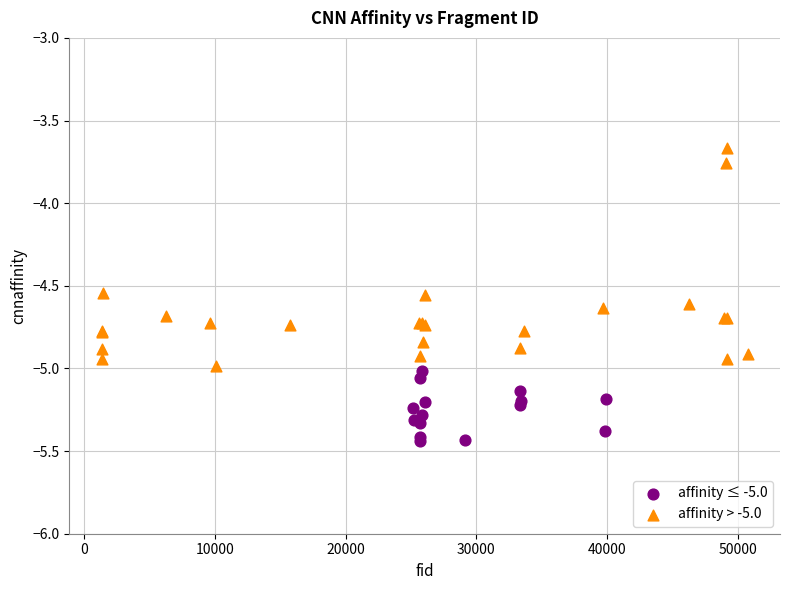

Which series contains the lowest Y value?

affinity ≤ -5.0